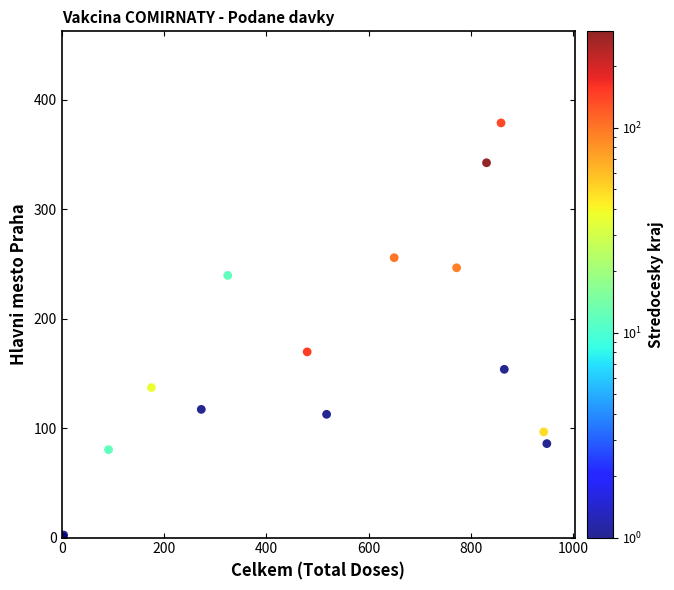

What Y value in the scatter plot is closest to 220?

239.5